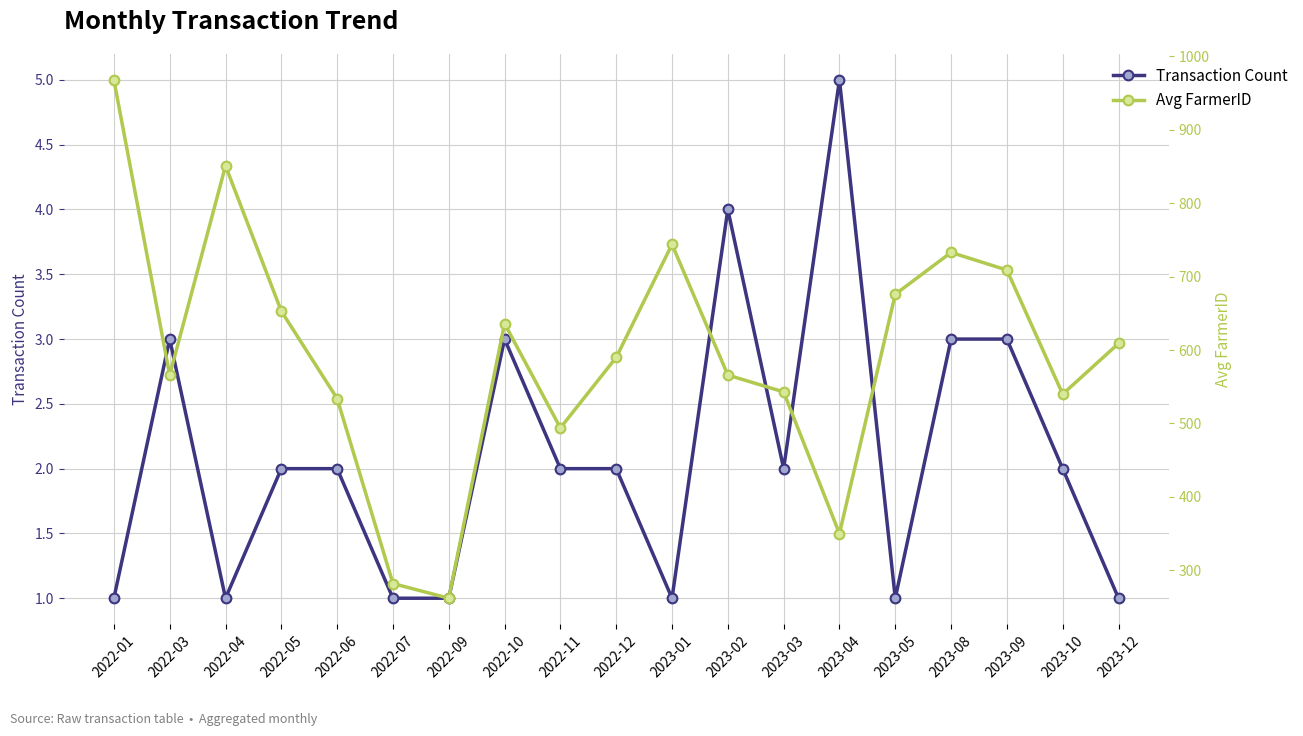

The value of Transaction Count at 2022-05 is 2. True or false?

True